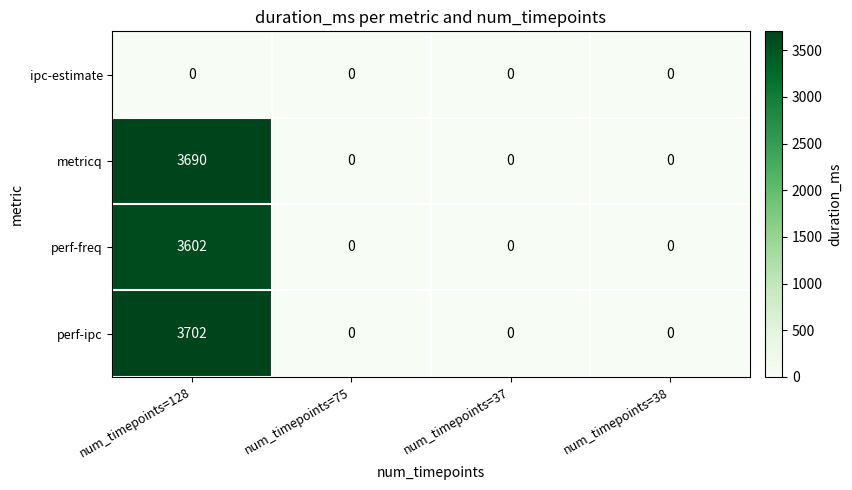

The perf-ipc series shows 0 at num_timepoints=37. True or false?

True